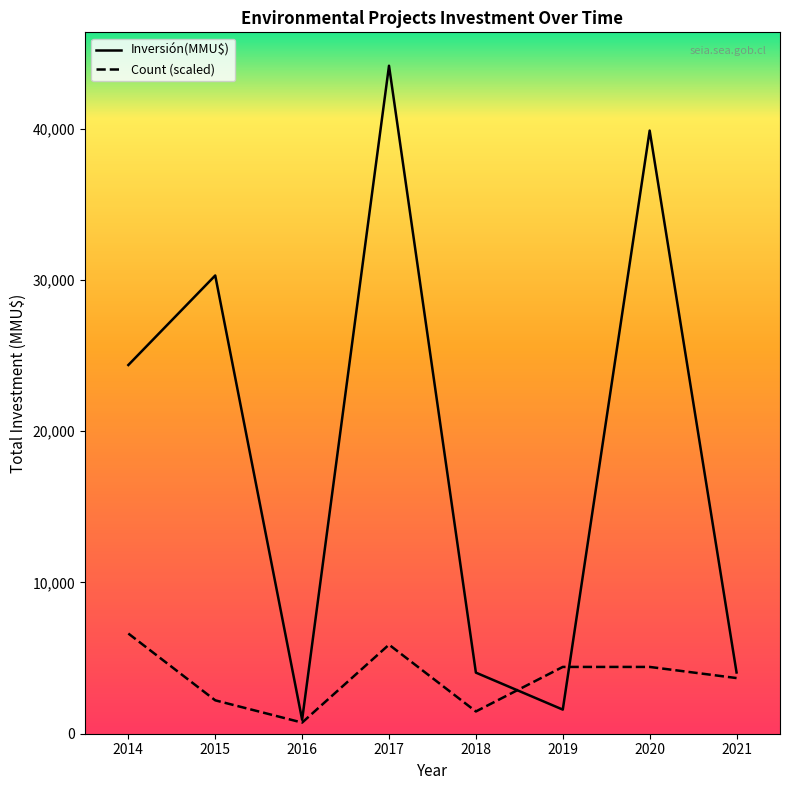

Is it true that Count equals 1 at 2018?

True